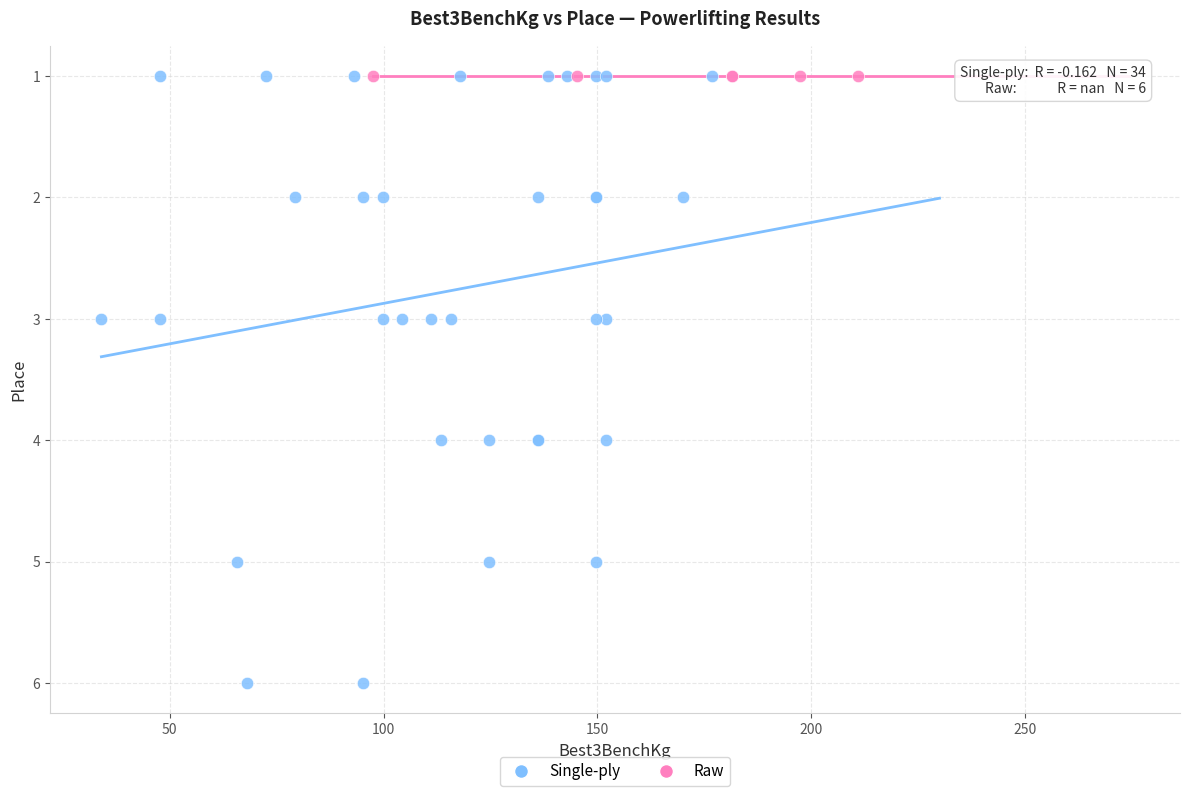

Which series contains the highest Y value?

Single-ply